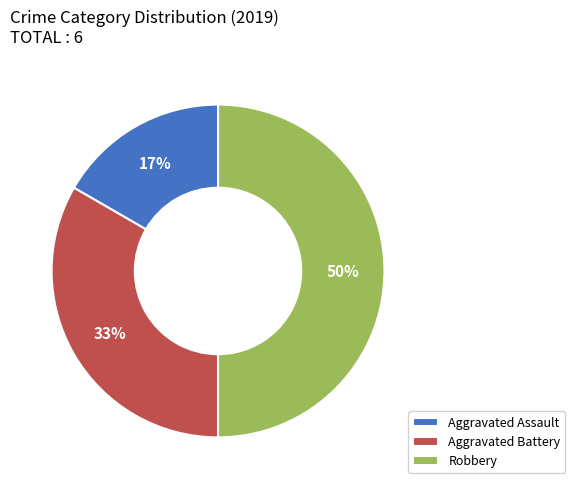

How many segments does this pie chart have?

3